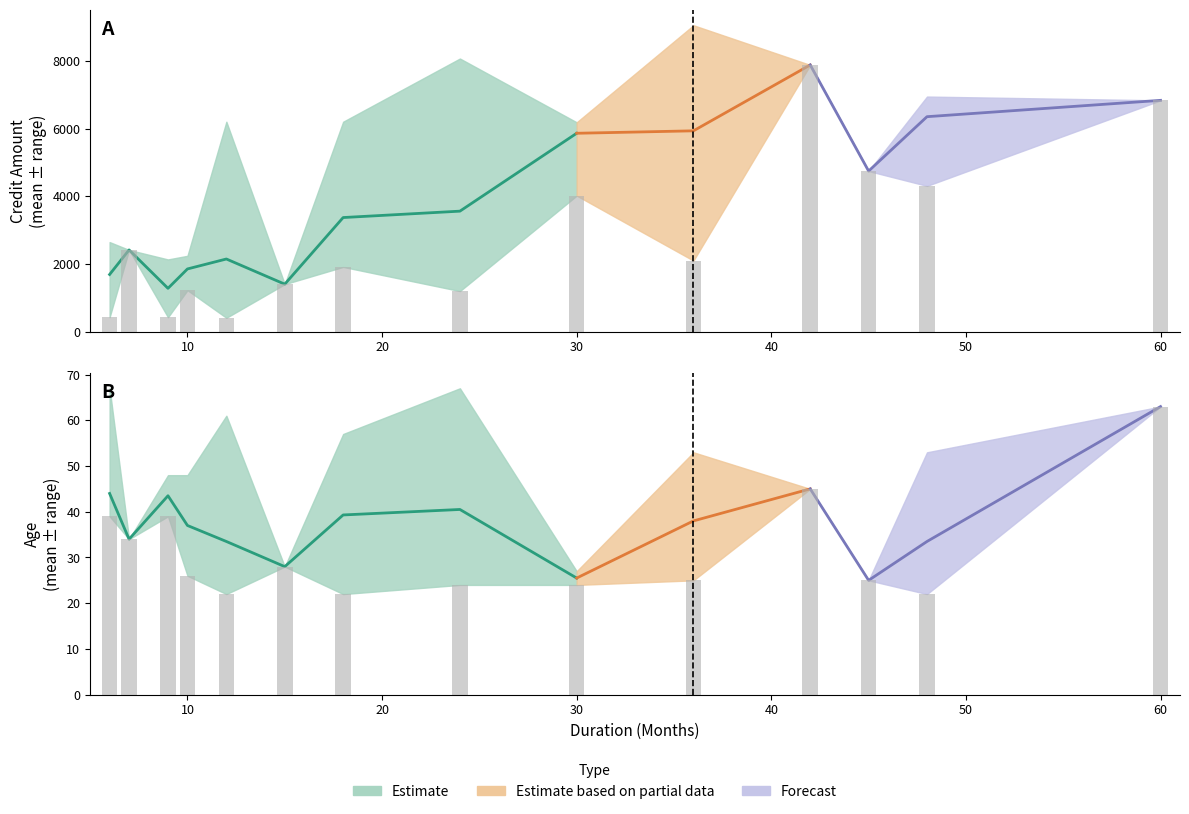

Which category has the highest value across all series?

36